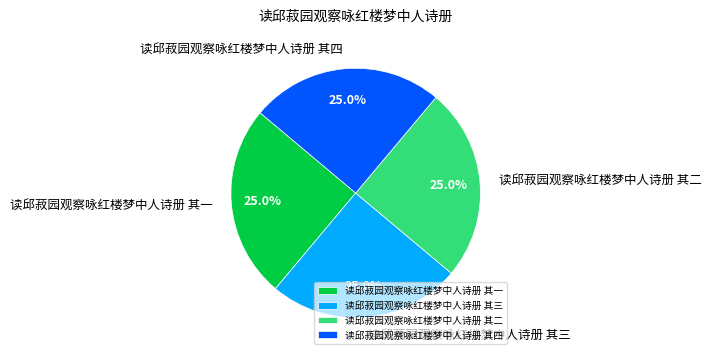

What is the ratio of the value at 读邱菽园观察咏红楼梦中人诗册 其四 to the value at 读邱菽园观察咏红楼梦中人诗册 其二?

1.0